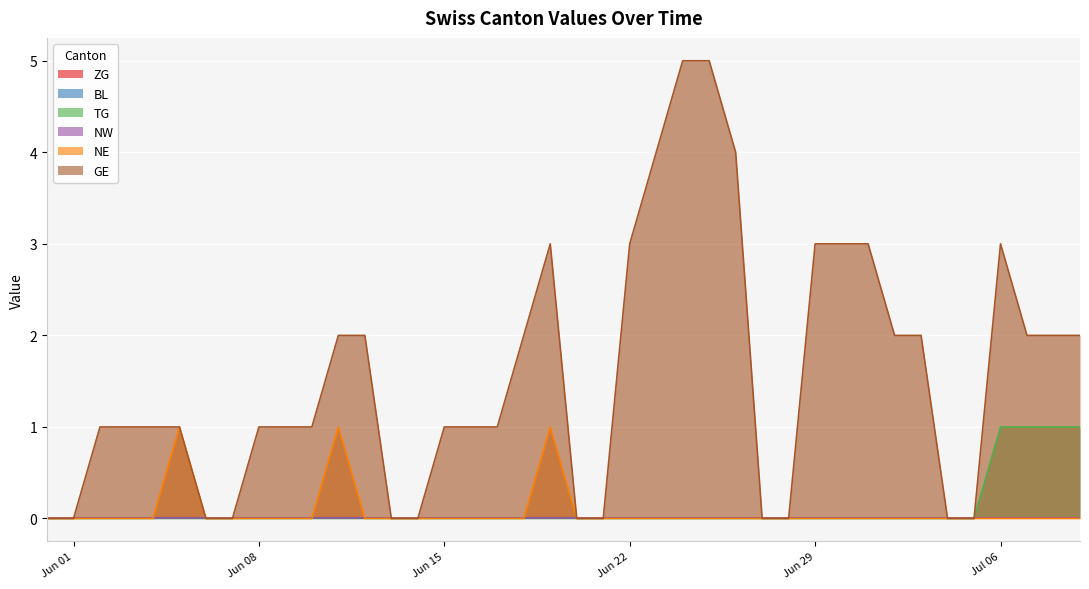

Reading left to right, transcribe all the data shown in this chart.

TG: 0	0	0	0	0	0	0	0	0	0	0	0	0	0	0	0	0	0	0	0	0	0	0	0	0	0	0	0	0	0	0	0	0	0	0	0	1	1	1	1
NE: 0	0	0	0	0	1	0	0	0	0	0	1	0	0	0	0	0	0	0	1	0	0	0	0	0	0	0	0	0	0	0	0	0	0	0	0	0	0	0	0
GE: 0	0	1	1	1	1	0	0	1	1	1	2	2	0	0	1	1	1	2	3	0	0	3	4	5	5	4	0	0	3	3	3	2	2	0	0	3	2	2	2